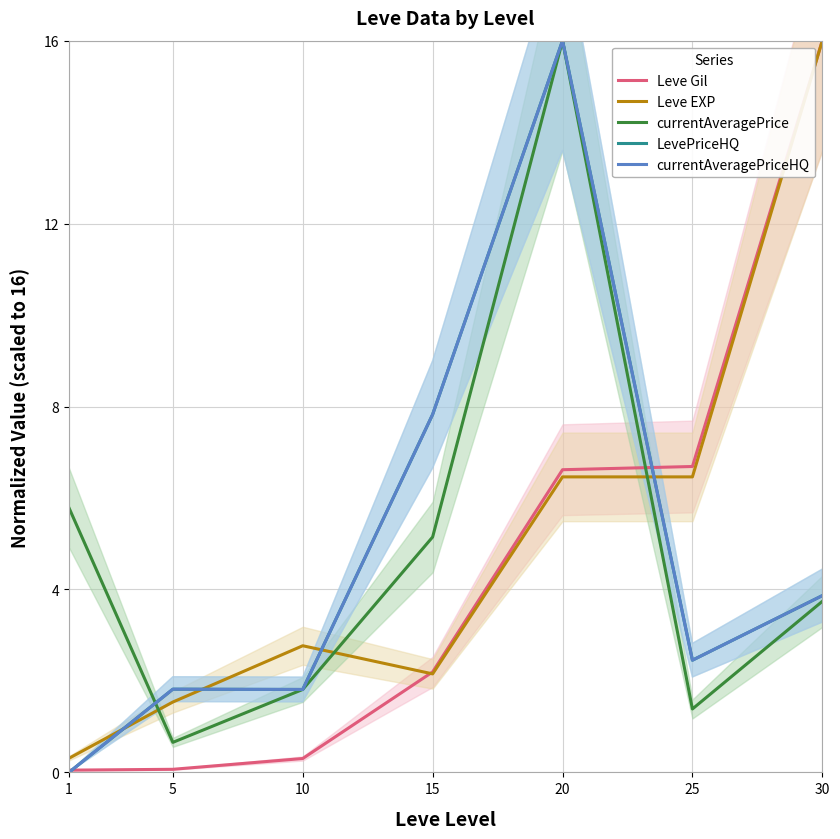

Where does the currentAveragePriceHQ series first go above 2?

15